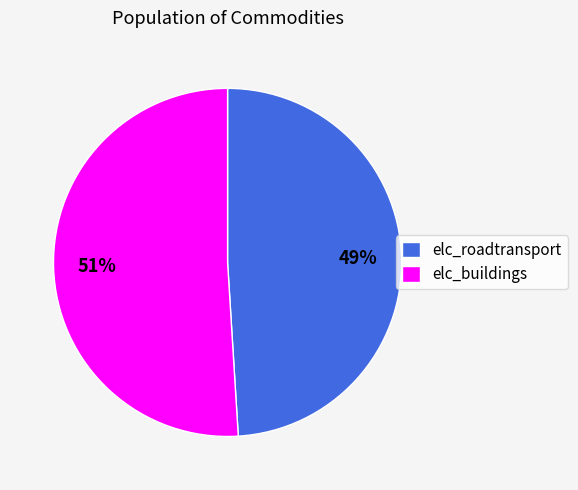

How many segments does this pie chart have?

2